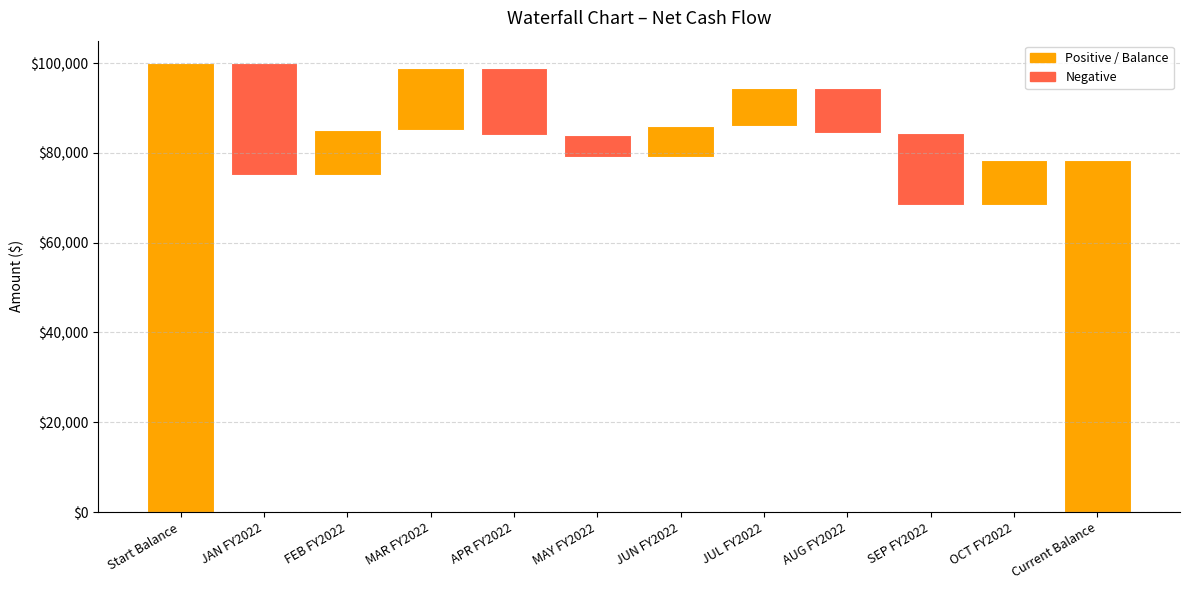

Reading left to right, what are all the values shown in this chart?

100000	-25000	10000	14000	-15000	-5000	7000	8500	-10000	-16000	10000	78500